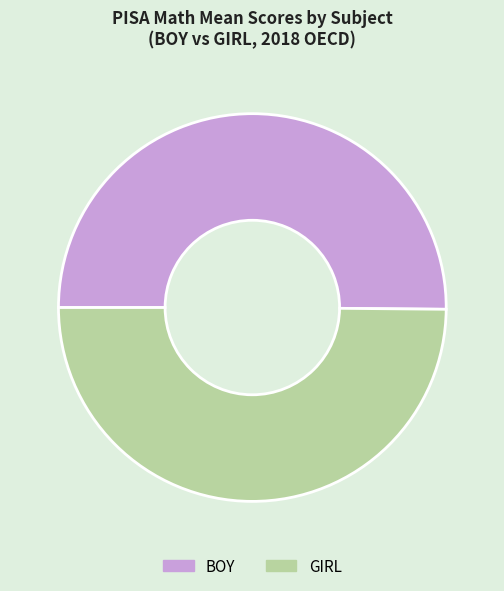

Approximately how many times larger is the value at GIRL compared to BOY?

1.0